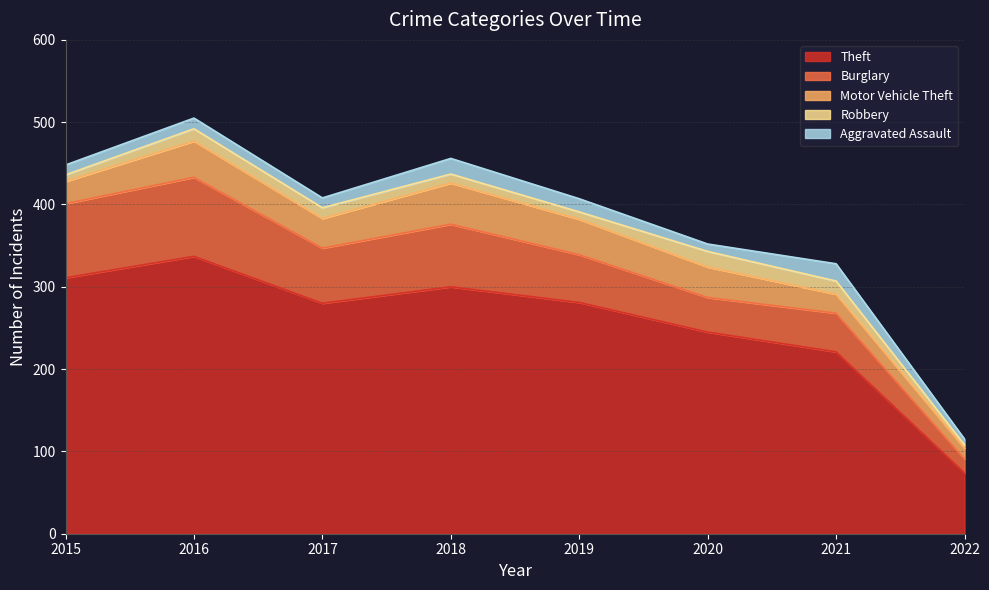

True or false: Burglary and Aggravated Assault intersect in this chart.

False